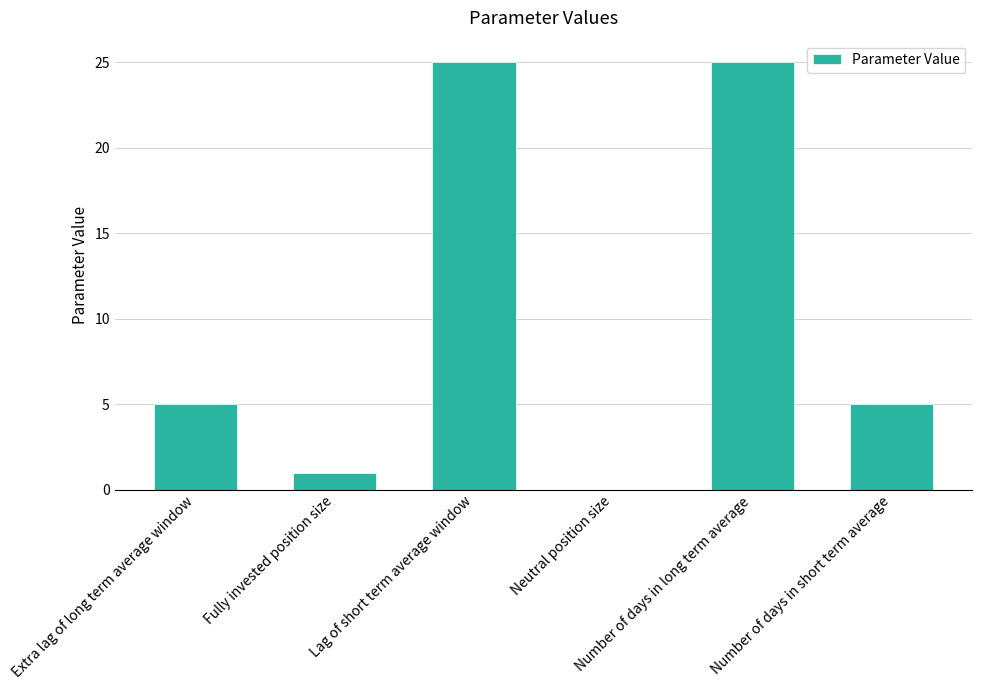

What is the sum of all values?

61